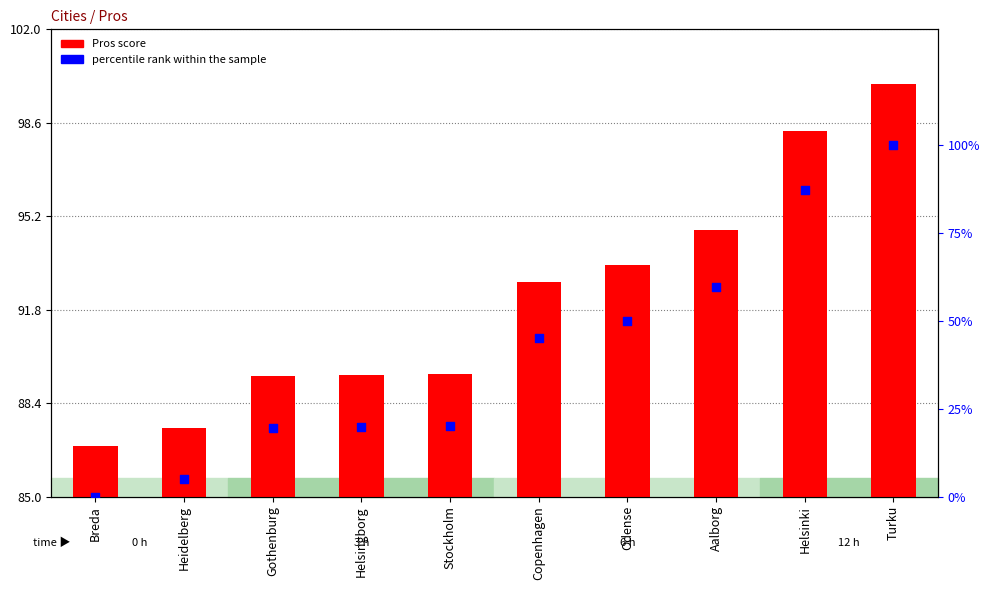

Which series has the largest total across all categories?

Pros score